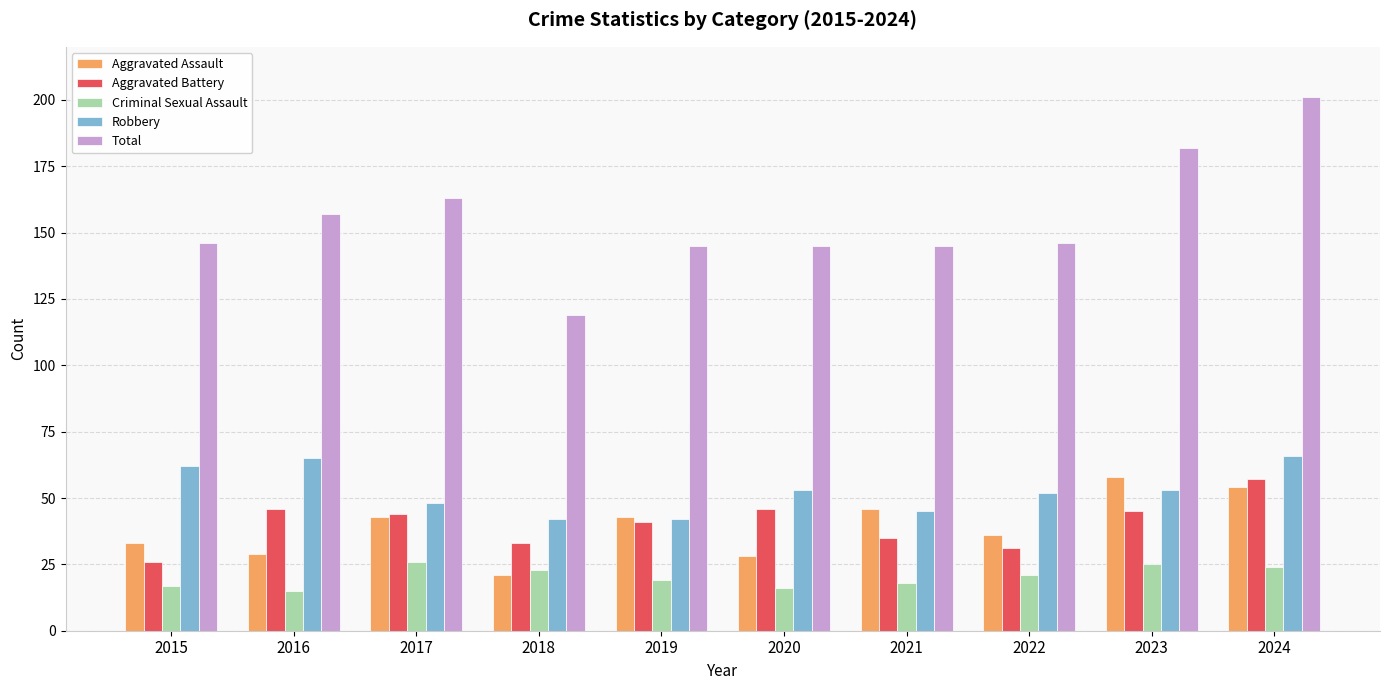

The value of Robbery at 2017 is 48. True or false?

True